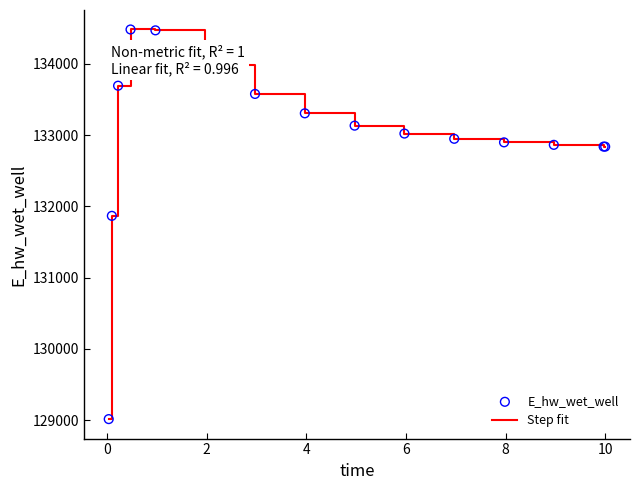

What is the smallest value displayed?

129015.6